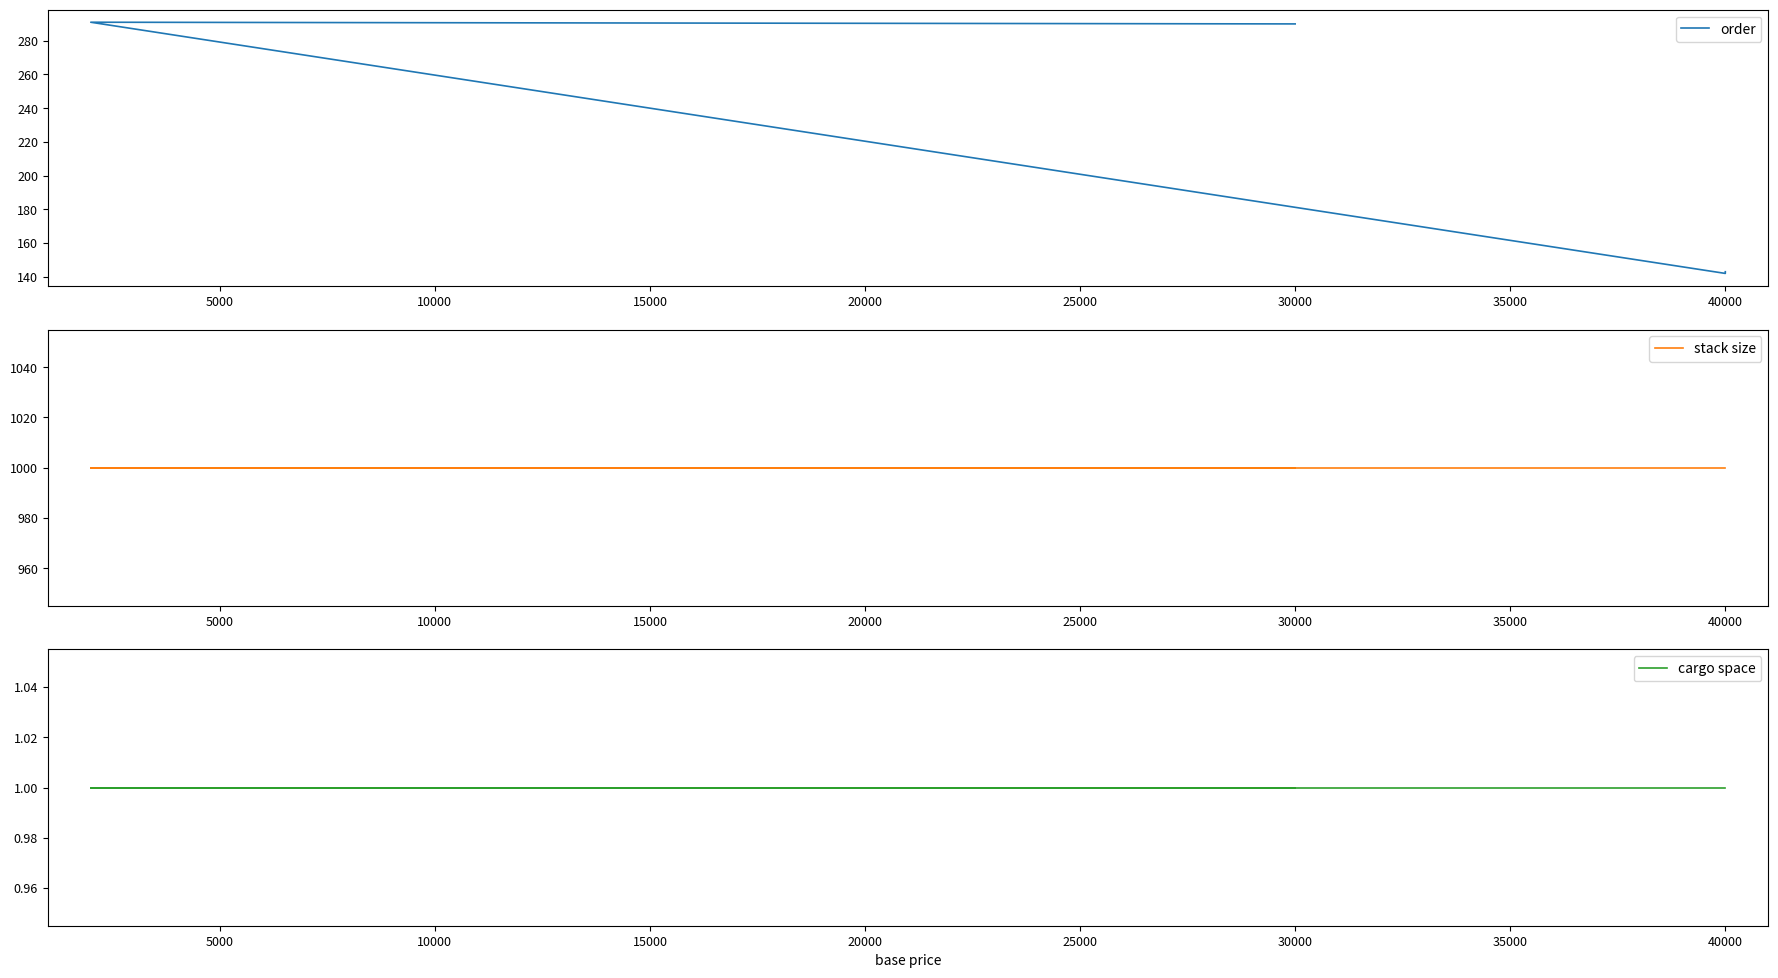

True or false: cargo space has a value of 1 at 40000.

True